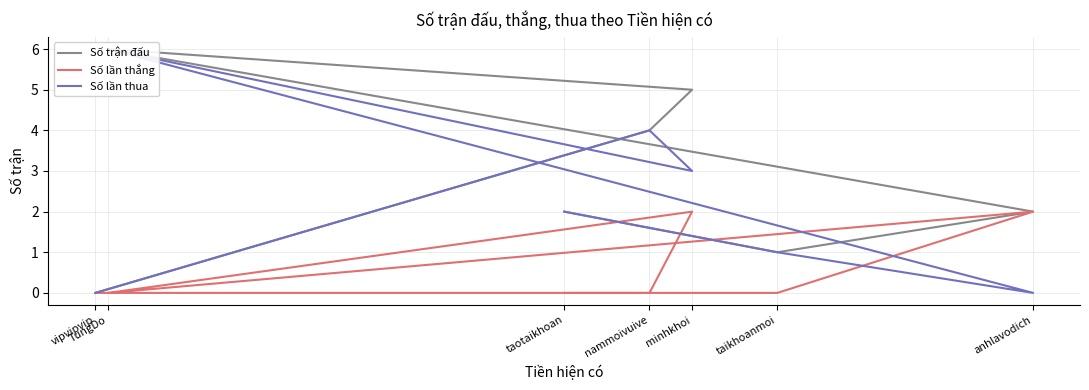

The Số lần thắng series shows 2 at anhlavodich. True or false?

True